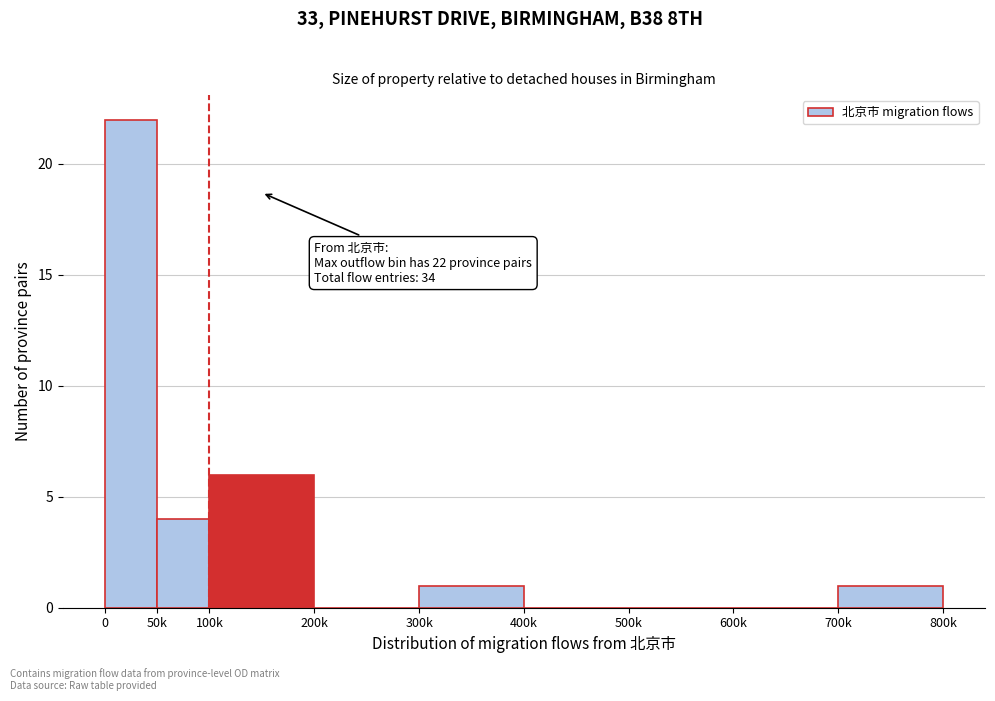

Reading left to right, extract all data points from this chart.

0=22	50k=4	100k=6	200k=0	300k=1	400k=0	500k=0	600k=0	700k=1